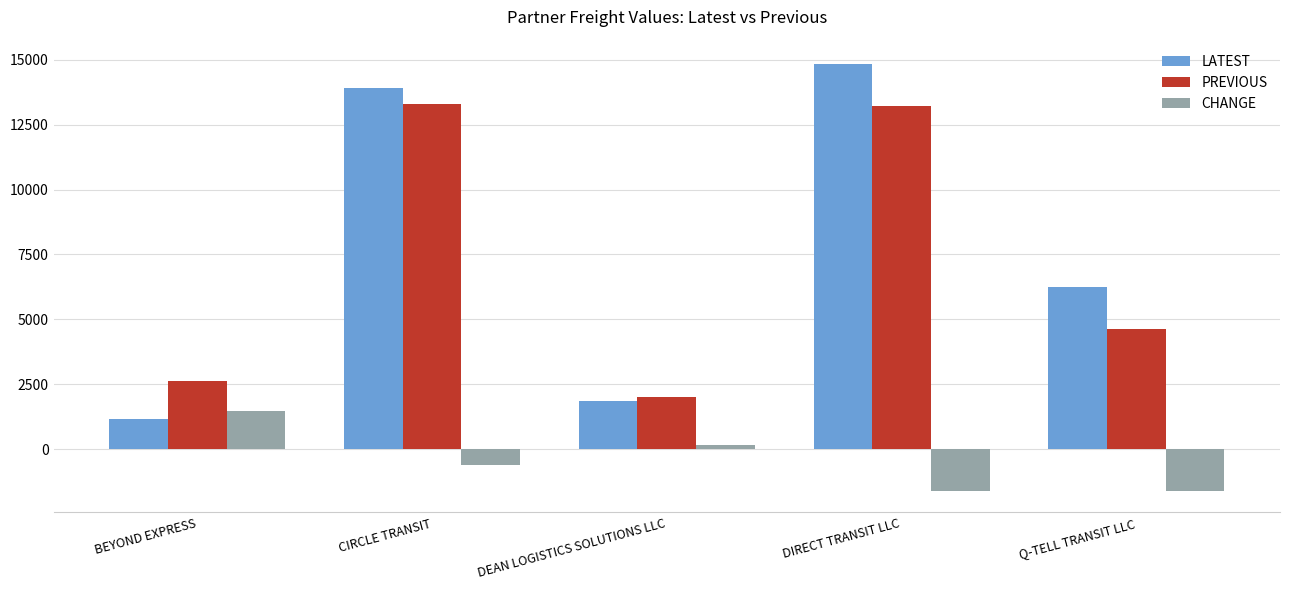

What is the label of the 3rd bar from the right?

DEAN LOGISTICS SOLUTIONS LLC